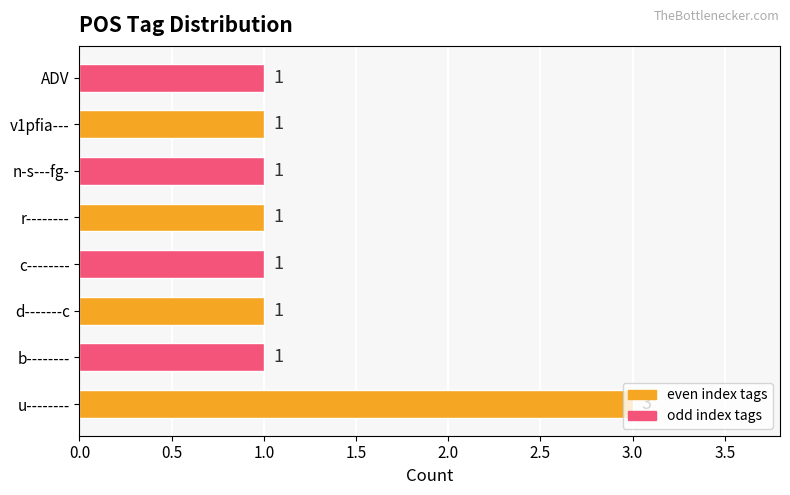

What is the minimum value shown in the chart?

1